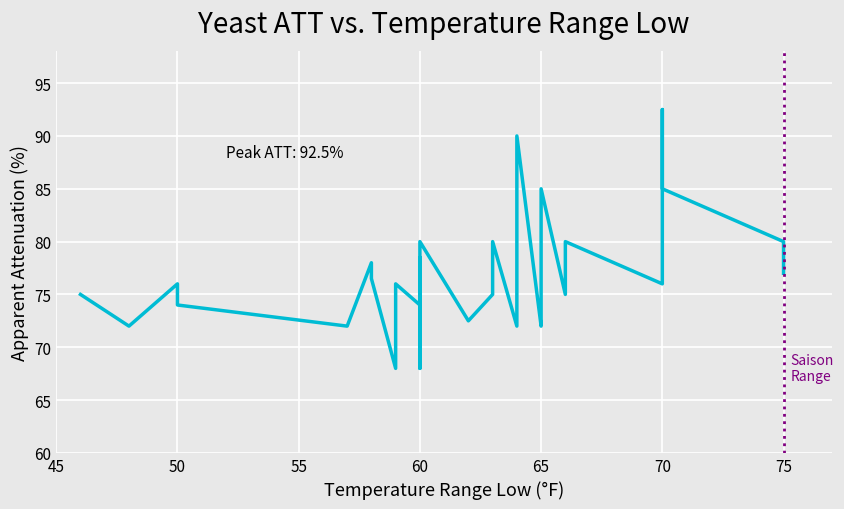

True or false: the data has more than 2 interior local peaks.

True